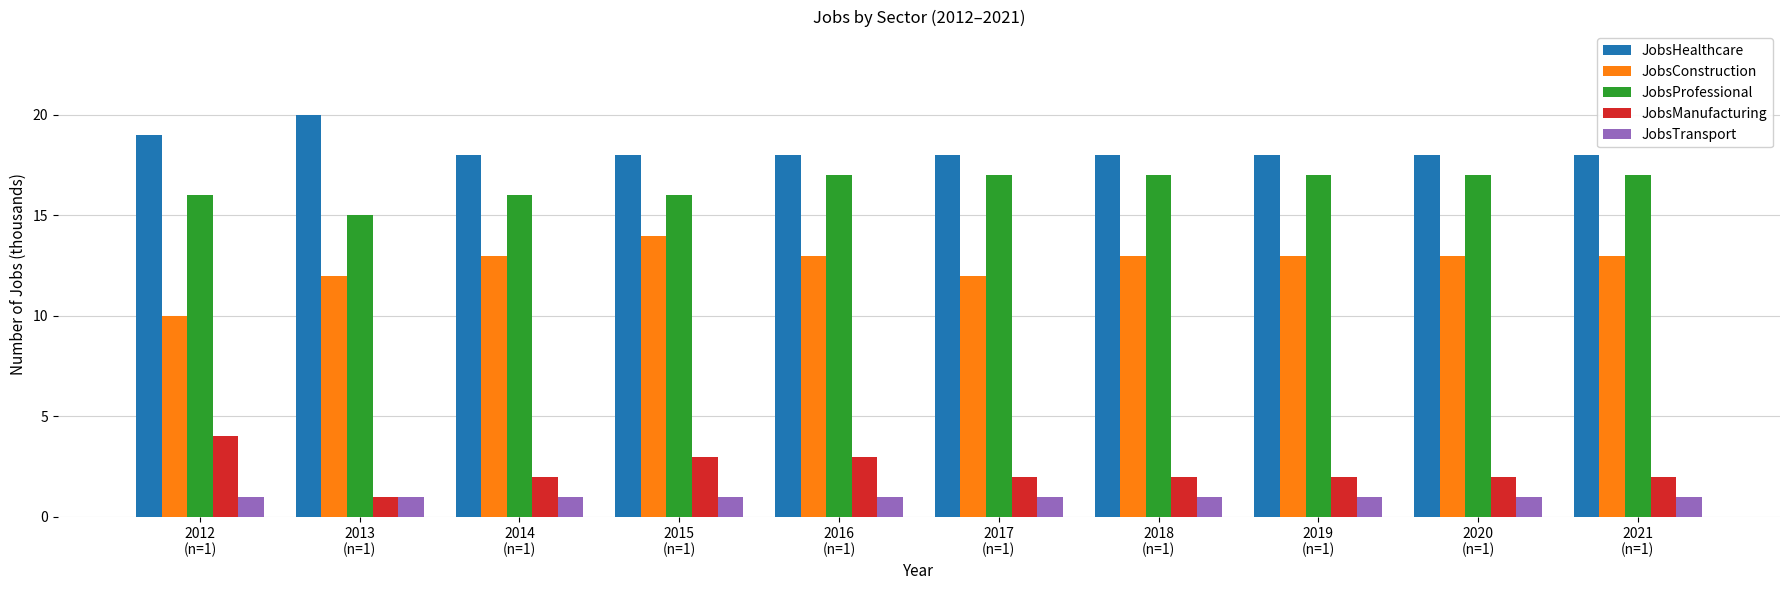

Reading right to left, what are all the values shown in this chart?

JobsHealthcare: 18	18	18	18	18	18	18	18	20	19
JobsConstruction: 13	13	13	13	12	13	14	13	12	10
JobsProfessional: 17	17	17	17	17	17	16	16	15	16
JobsManufacturing: 2	2	2	2	2	3	3	2	1	4
JobsTransport: 1	1	1	1	1	1	1	1	1	1